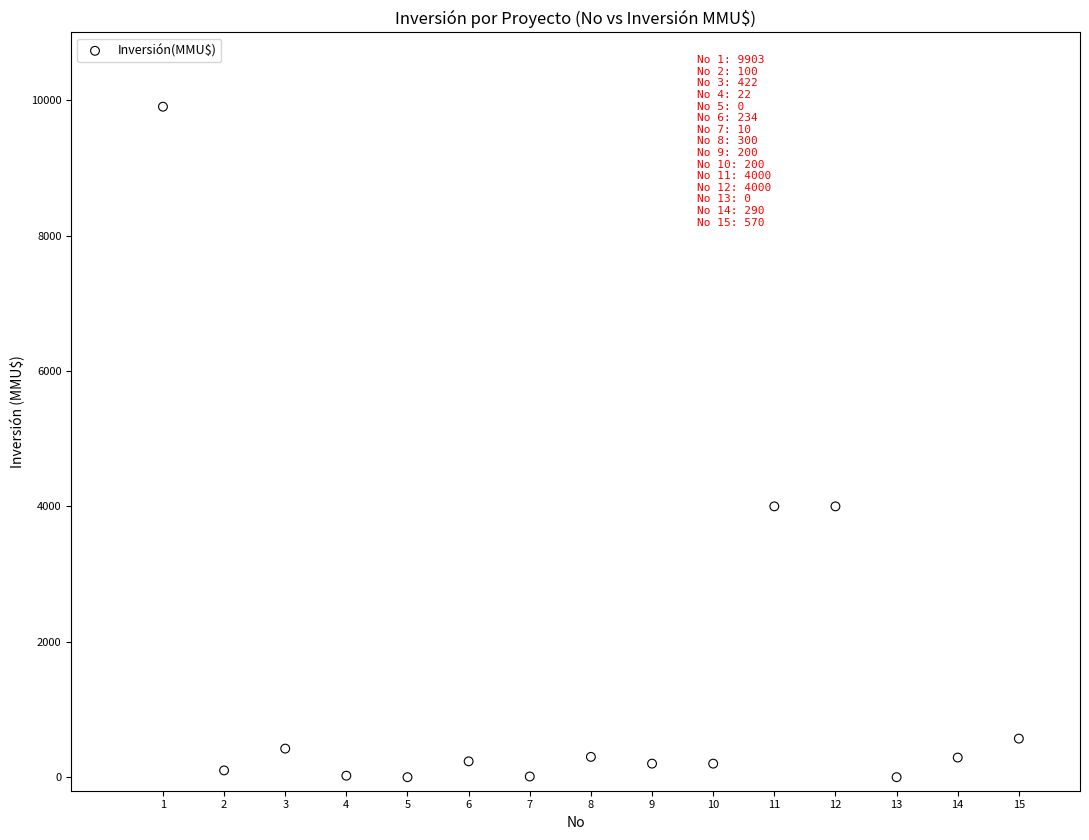

What is the range of Y values (max minus min)?

9903